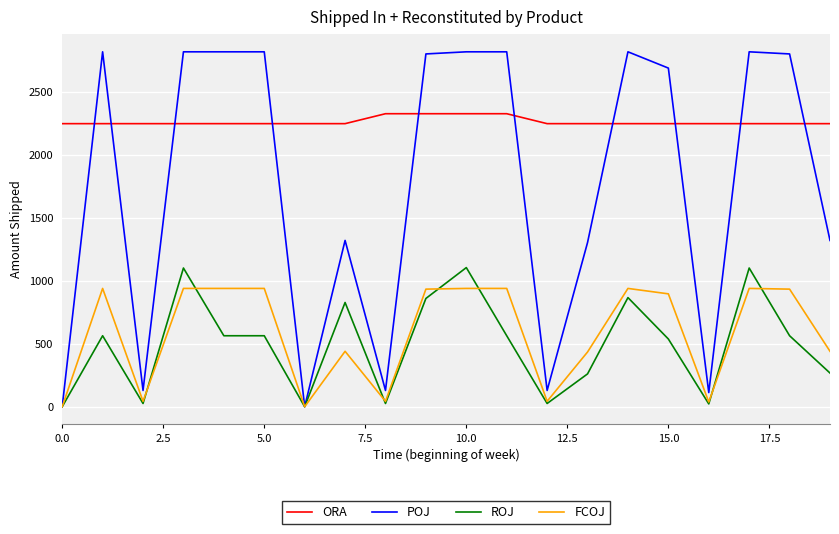

What is the maximum value for FCOJ?

940.4